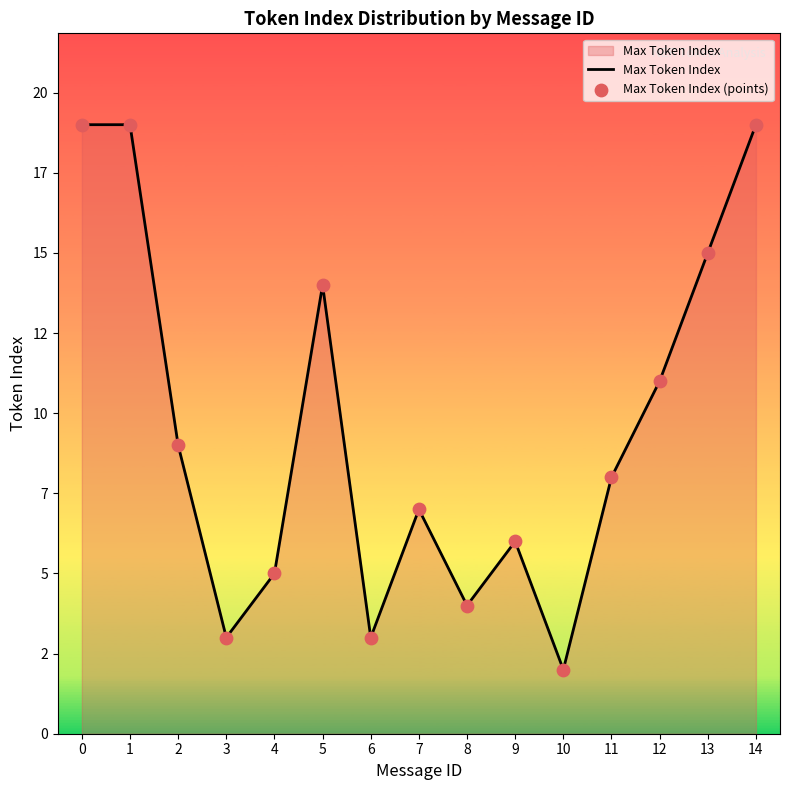

Is this an area chart (filled region under the line)?

Yes